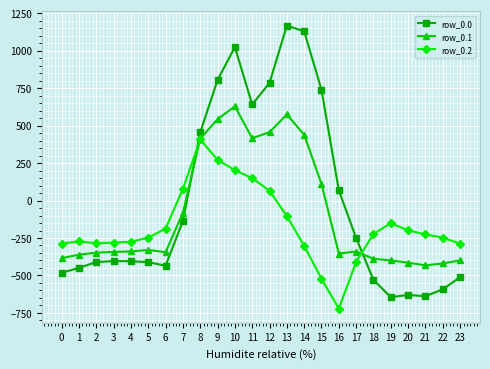

What are all the series names shown in the legend?

row_0.0, row_0.1, row_0.2